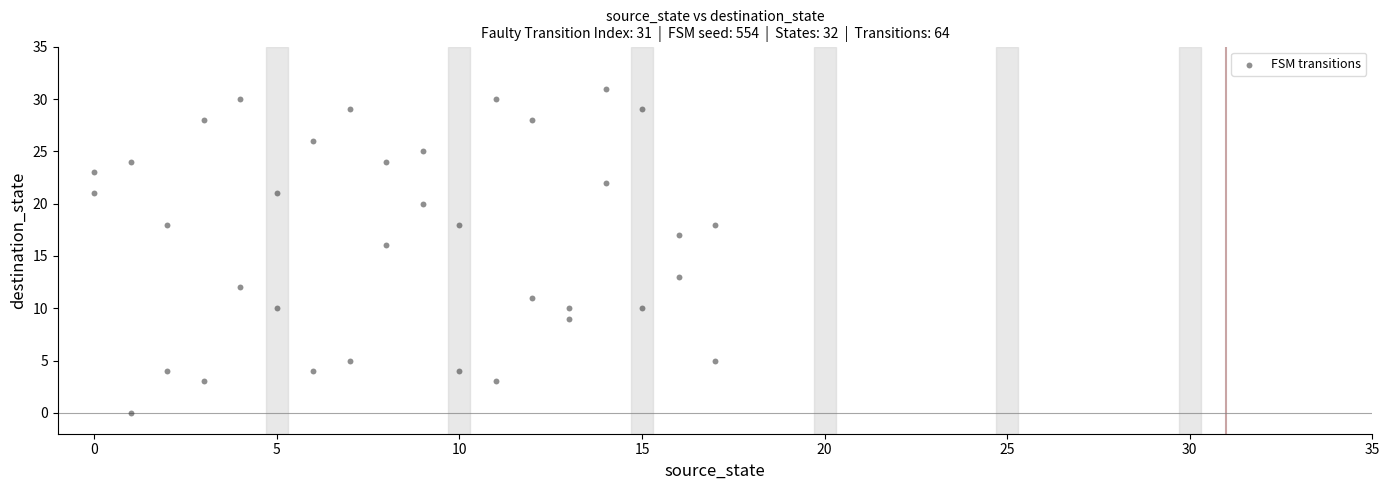

What is the range of X values (max minus min)?

17